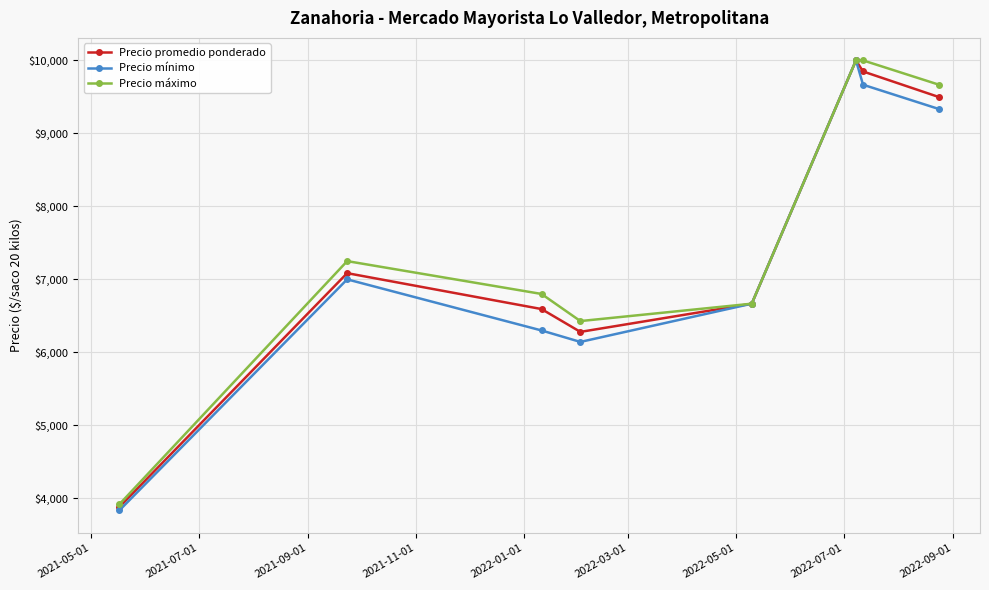

Is this an area chart (filled region under the line)?

No